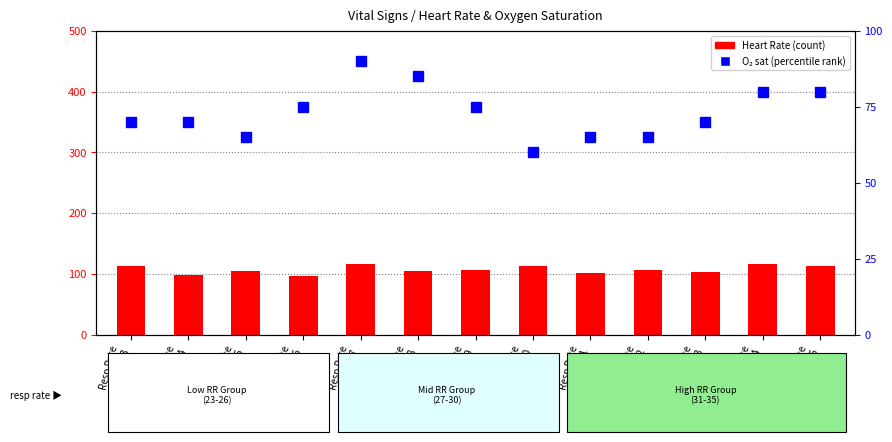

How many groups of bars are there?

13